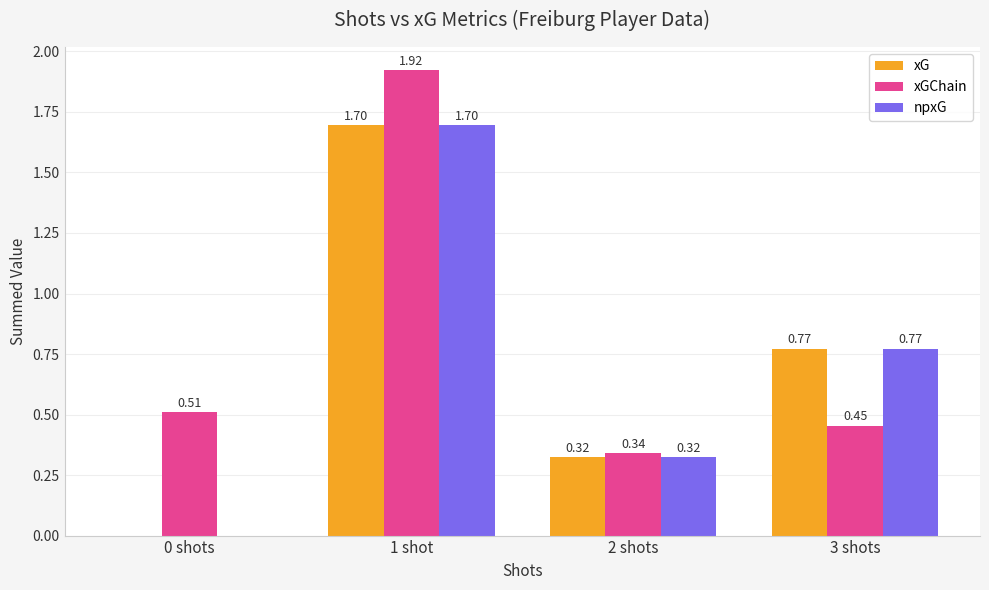

Is the value of xG at 1 shot greater than the value of npxG at 0 shots?

Yes